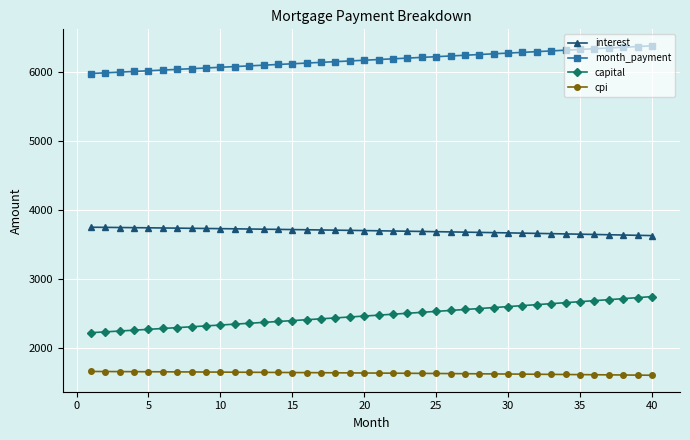

Is this an area chart (filled region under the line)?

No